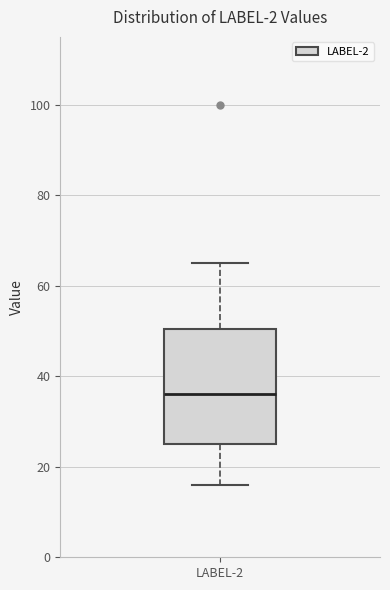

Where does the upper whisker of the box for LABEL-2 end on the y-axis? The values are not printed on the chart, so give them approximately, as read against the axis.

66